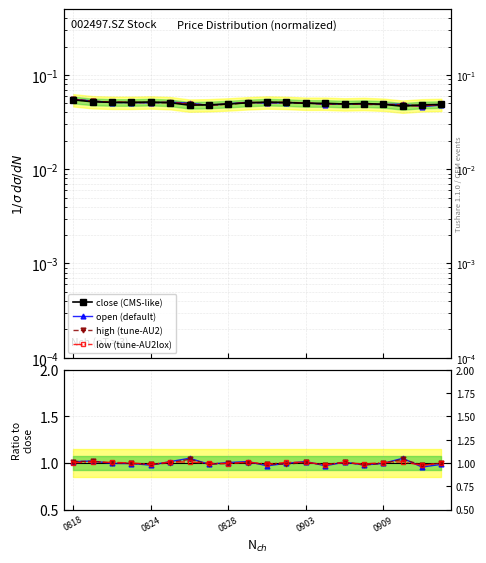

What is the value of the high point at the 11th from the left?

0.1